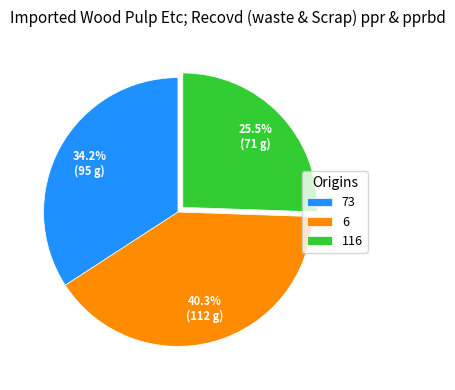

Which slice is the smallest?

116